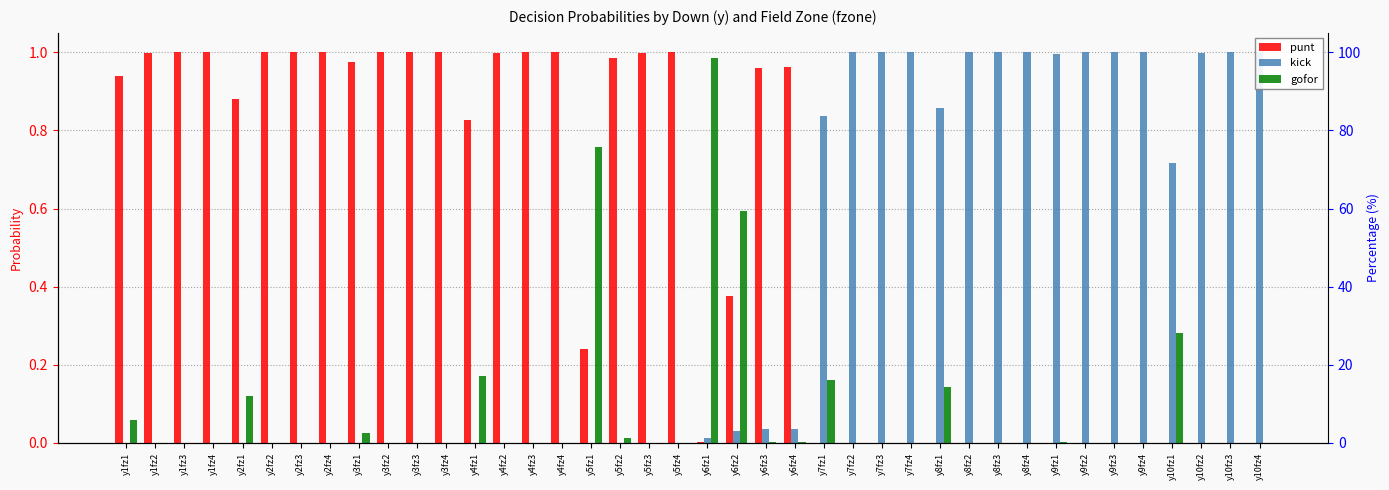

Reading left to right, transcribe all the data shown in this chart.

punt: y1fz1=0.9	y1fz2=1.0	y1fz3=1.0	y1fz4=1.0	y2fz1=0.9	y2fz2=1.0	y2fz3=1.0	y2fz4=1.0	y3fz1=1.0	y3fz2=1.0	y3fz3=1.0	y3fz4=1.0	y4fz1=0.8	y4fz2=1.0	y4fz3=1.0	y4fz4=1.0	y5fz1=0.2	y5fz2=1.0	y5fz3=1.0	y5fz4=1.0	y6fz1=0.0	y6fz2=0.4	y6fz3=1.0	y6fz4=1.0	y7fz1=0.0	y7fz2=0.0	y7fz3=0.0	y7fz4=0.0	y8fz1=0.0	y8fz2=0.0	y8fz3=0.0	y8fz4=0.0	y9fz1=0.0	y9fz2=0.0	y9fz3=0.0	y9fz4=0.0	y10fz1=0.0	y10fz2=0.0	y10fz3=0.0	y10fz4=0.0
kick: y1fz1=0.0	y1fz2=0.0	y1fz3=0.0	y1fz4=0.0	y2fz1=0.0	y2fz2=0.0	y2fz3=0.0	y2fz4=0.0	y3fz1=0.0	y3fz2=0.0	y3fz3=0.0	y3fz4=0.0	y4fz1=0.0	y4fz2=0.0	y4fz3=0.0	y4fz4=0.0	y5fz1=0.0	y5fz2=0.0	y5fz3=0.0	y5fz4=0.0	y6fz1=0.0	y6fz2=0.0	y6fz3=0.0	y6fz4=0.0	y7fz1=0.8	y7fz2=1.0	y7fz3=1.0	y7fz4=1.0	y8fz1=0.9	y8fz2=1.0	y8fz3=1.0	y8fz4=1.0	y9fz1=1.0	y9fz2=1.0	y9fz3=1.0	y9fz4=1.0	y10fz1=0.7	y10fz2=1.0	y10fz3=1.0	y10fz4=1.0
gofor: y1fz1=0.1	y1fz2=0.0	y1fz3=0.0	y1fz4=0.0	y2fz1=0.1	y2fz2=0.0	y2fz3=0.0	y2fz4=0.0	y3fz1=0.0	y3fz2=0.0	y3fz3=0.0	y3fz4=0.0	y4fz1=0.2	y4fz2=0.0	y4fz3=0.0	y4fz4=0.0	y5fz1=0.8	y5fz2=0.0	y5fz3=0.0	y5fz4=0.0	y6fz1=1.0	y6fz2=0.6	y6fz3=0.0	y6fz4=0.0	y7fz1=0.2	y7fz2=0.0	y7fz3=0.0	y7fz4=0.0	y8fz1=0.1	y8fz2=0.0	y8fz3=0.0	y8fz4=0.0	y9fz1=0.0	y9fz2=0.0	y9fz3=0.0	y9fz4=0.0	y10fz1=0.3	y10fz2=0.0	y10fz3=0.0	y10fz4=0.0